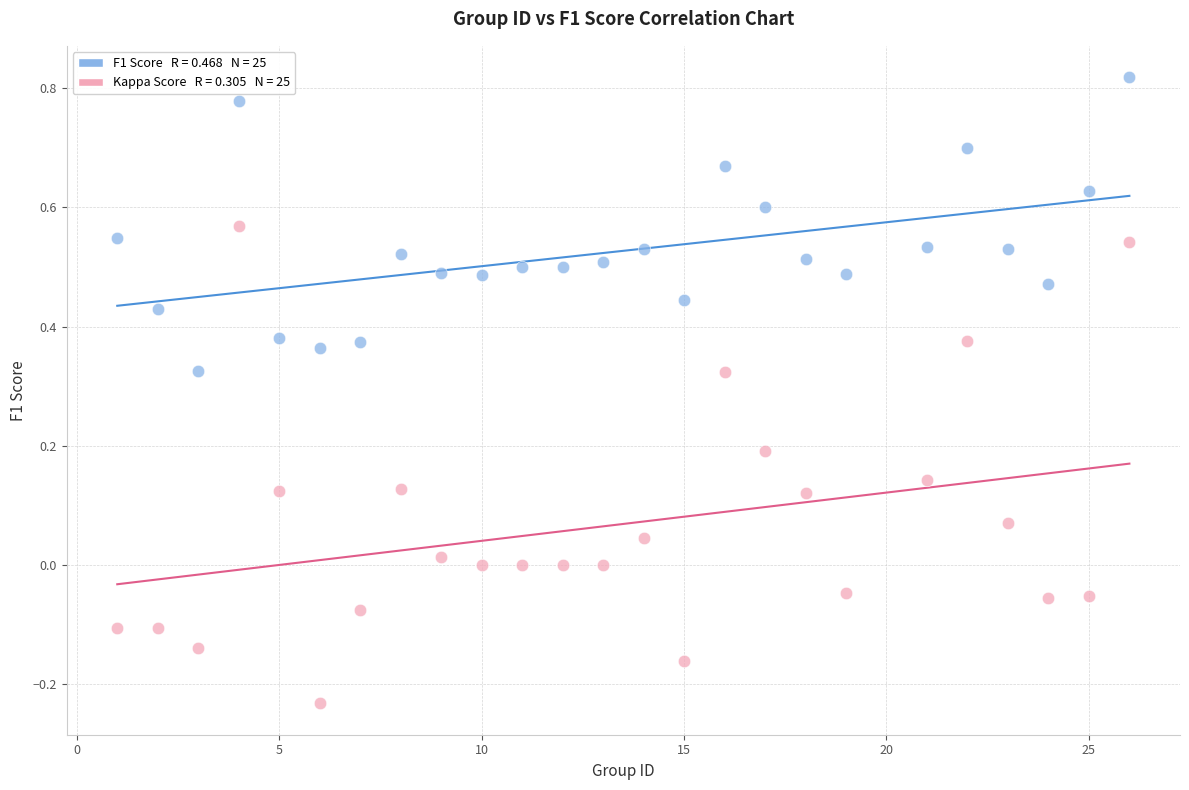

Across all data points, what is the range of X values (max minus min)?

25.0